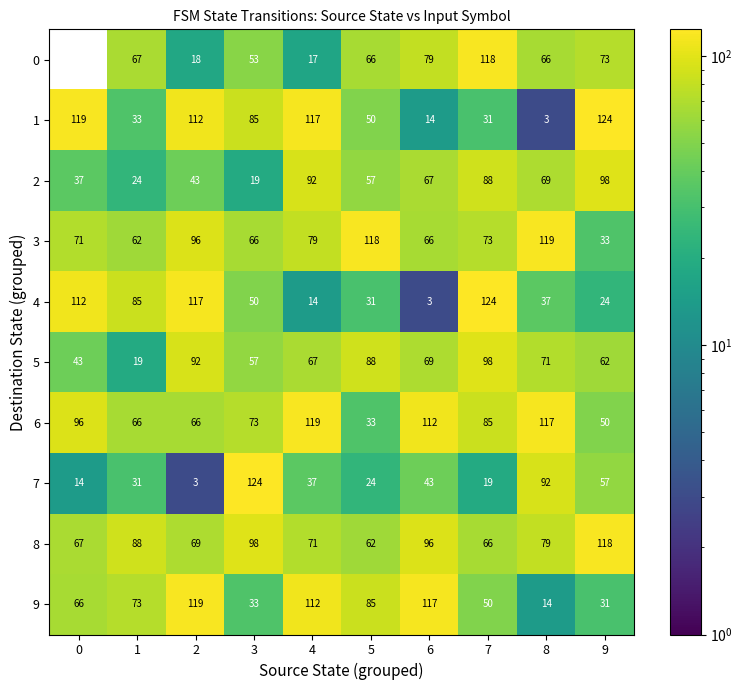

How many series are shown in this chart?

10